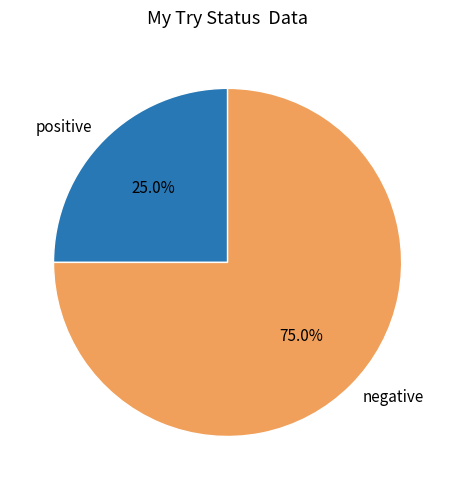

What is the largest slice in the pie chart?

negative